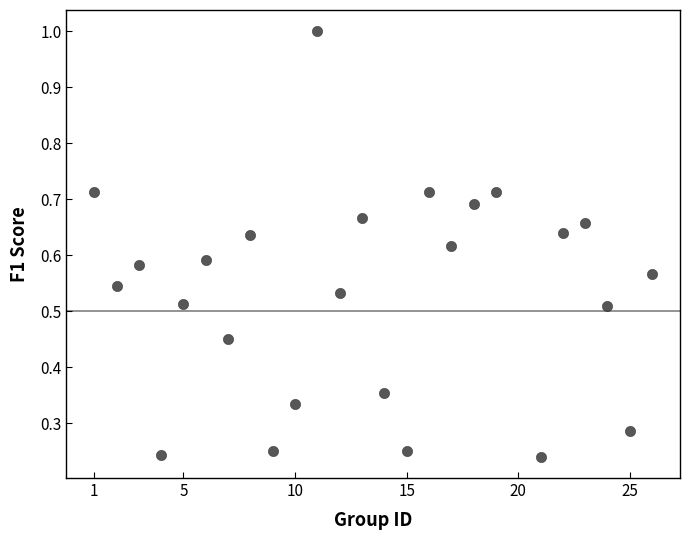

What is the range of X values (max minus min)?

25.0